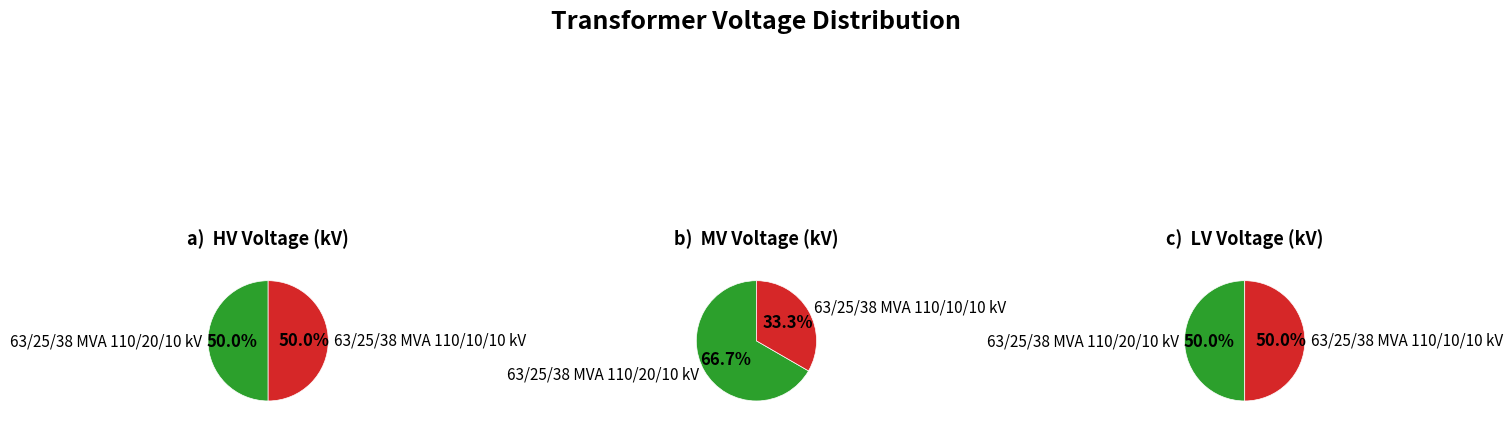

To the nearest percent, what is the difference between the largest and smallest slice percentages?

33%